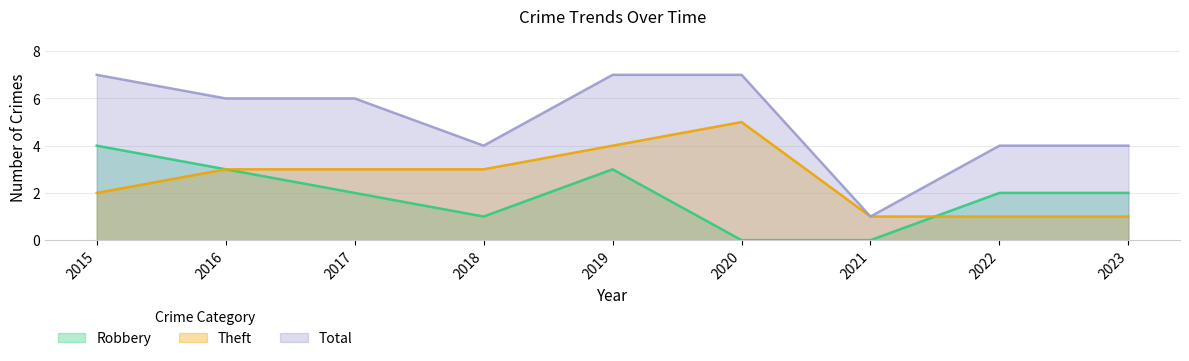

Which category has the highest value in the Robbery series?

2015